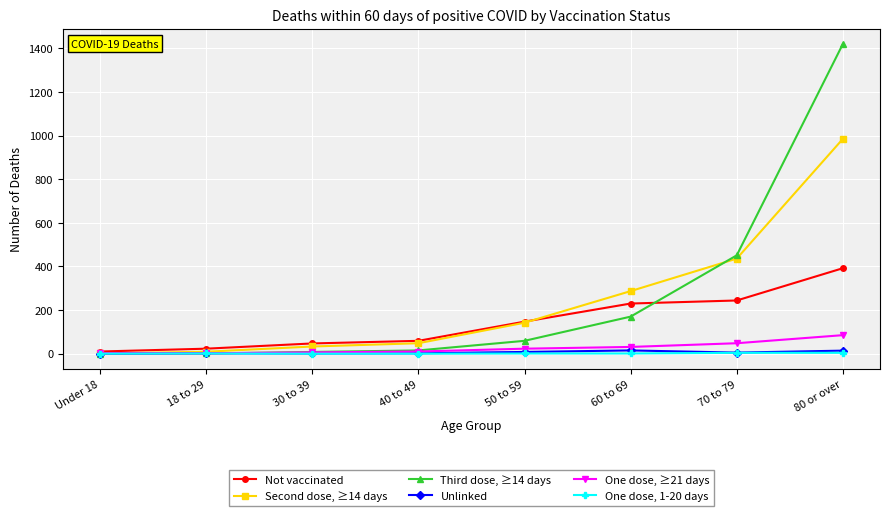

At which category is the sum across all series the highest?

80 or over